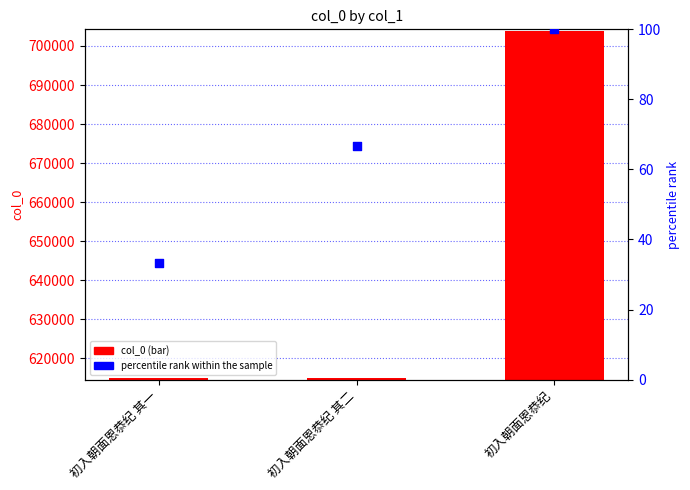

At which category is the sum across all series the highest?

初入朝面恩恭纪